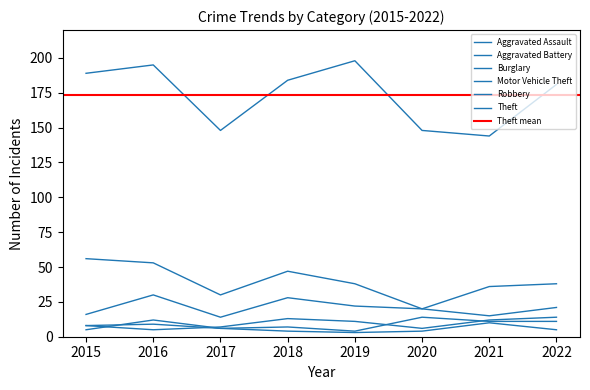

Which has a higher value, 2017 or 2019?

2019